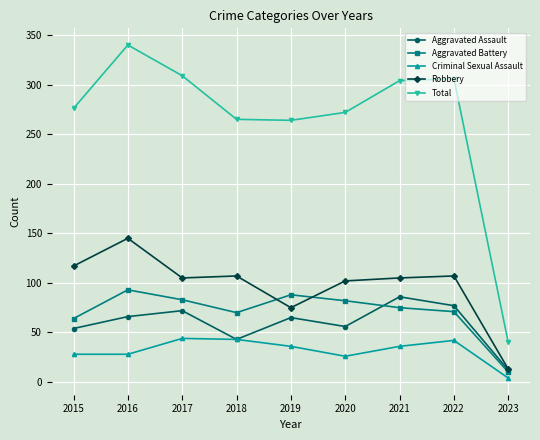

True or false: Total has more than 0 interior local peaks.

True